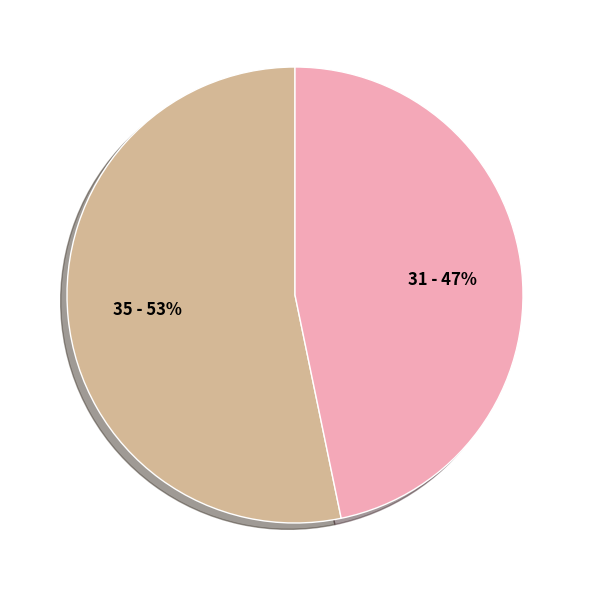

To the nearest percent, what is the average slice percentage?

50%